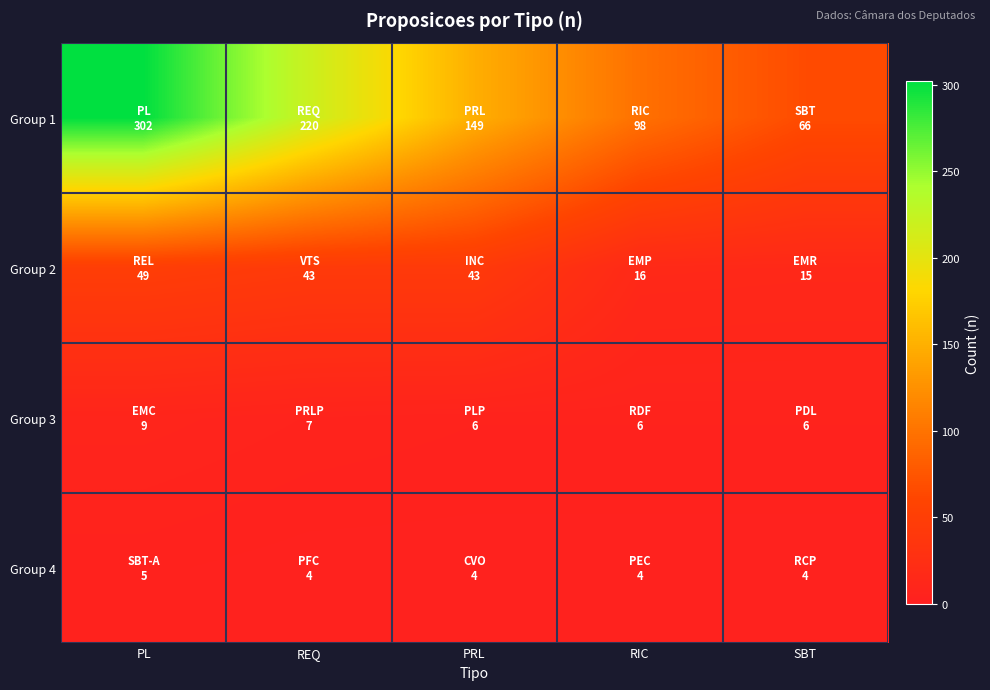

At which category is the sum across all series the highest?

PL